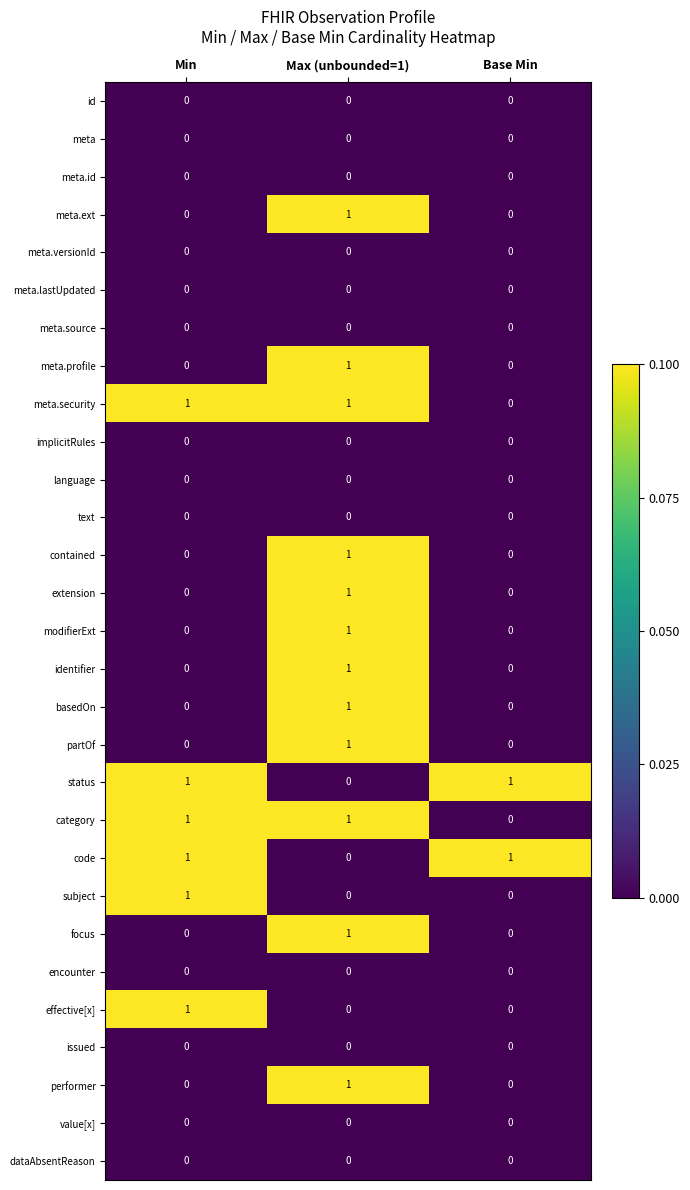

At how many categories does at least one series exceed 0?

3